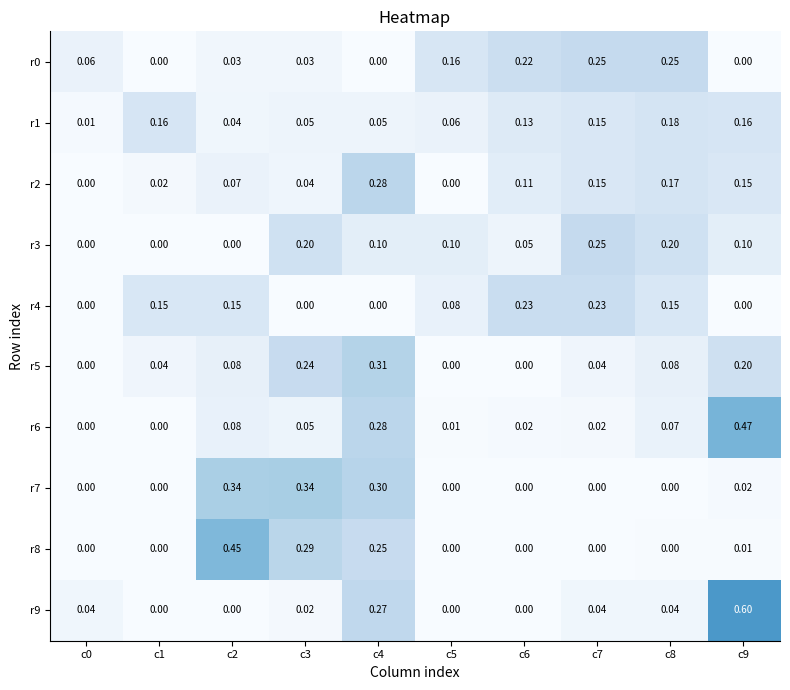

Is the value of r2 at c7 greater than the value of r1 at c9?

No